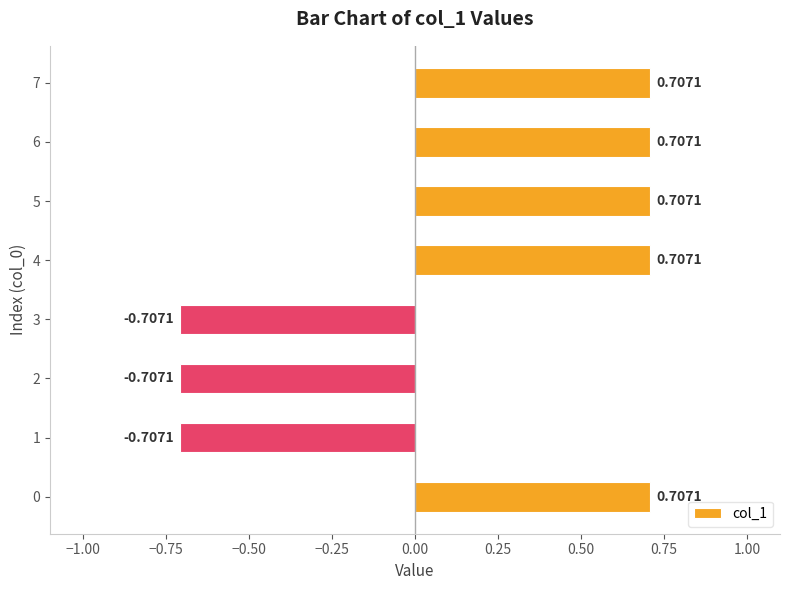

What is the average value?

0.2